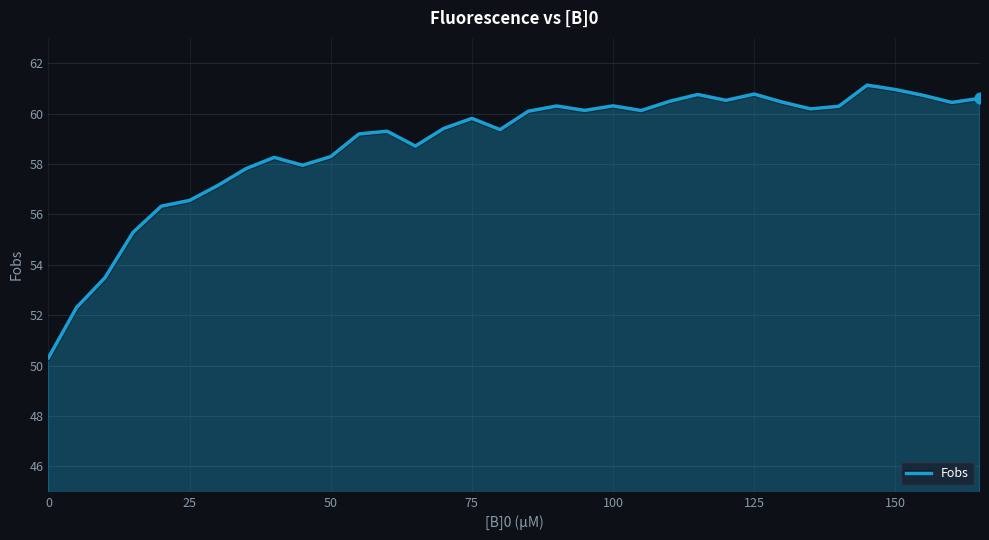

What is the difference between the maximum and minimum values?

10.8